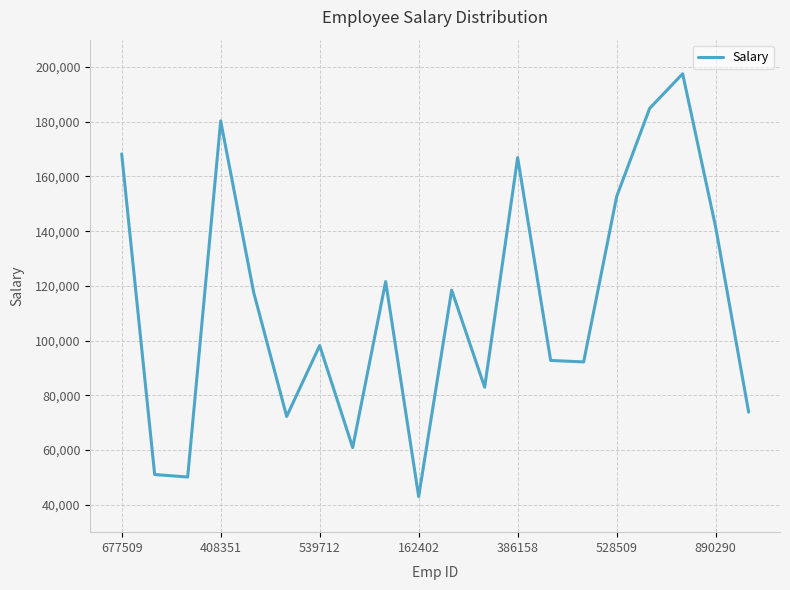

What is the minimum value shown in the chart?

43010